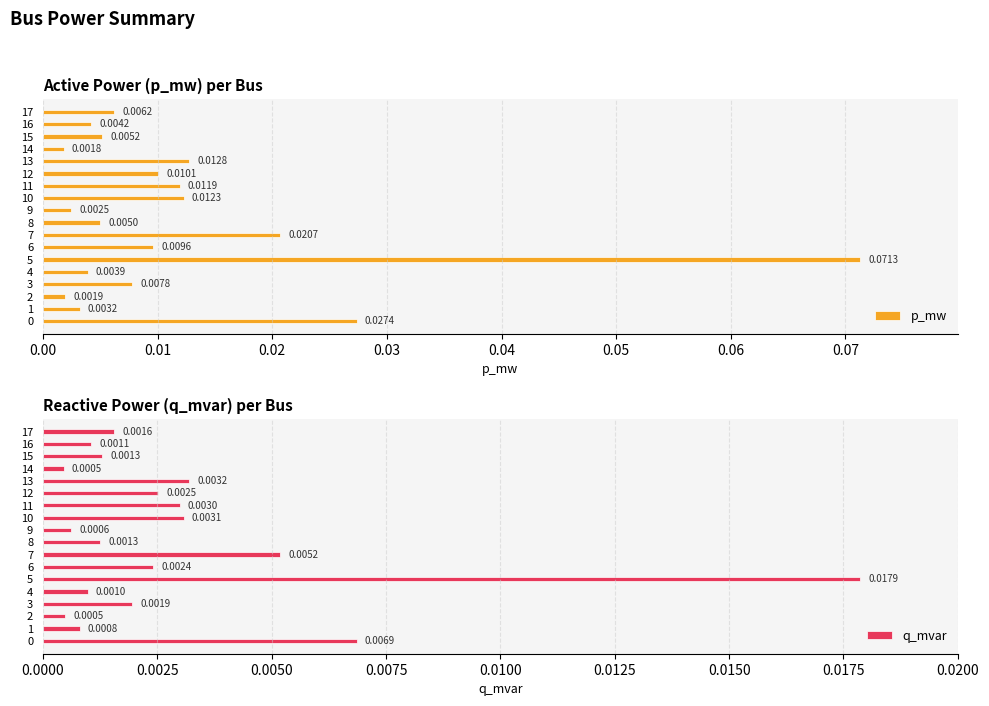

Reading left to right, transcribe all the data shown in this chart.

p_mw: 0.0	0.0	0.0	0.0	0.0	0.1	0.0	0.0	0.0	0.0	0.0	0.0	0.0	0.0	0.0	0.0	0.0	0.0
q_mvar: 0.0	0.0	0.0	0.0	0.0	0.0	0.0	0.0	0.0	0.0	0.0	0.0	0.0	0.0	0.0	0.0	0.0	0.0